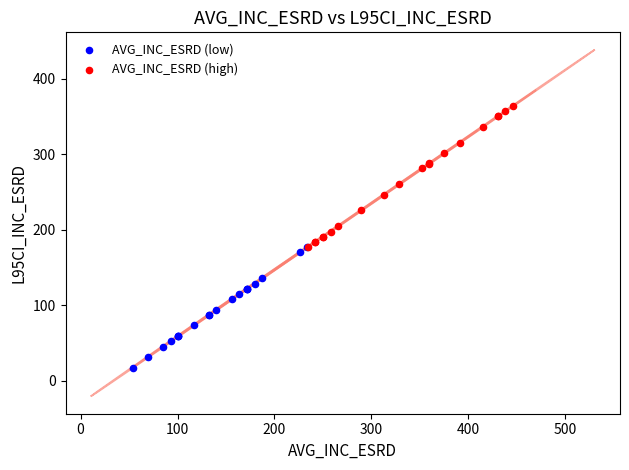

Which series contains the highest Y value?

AVG_INC_ESRD (high)